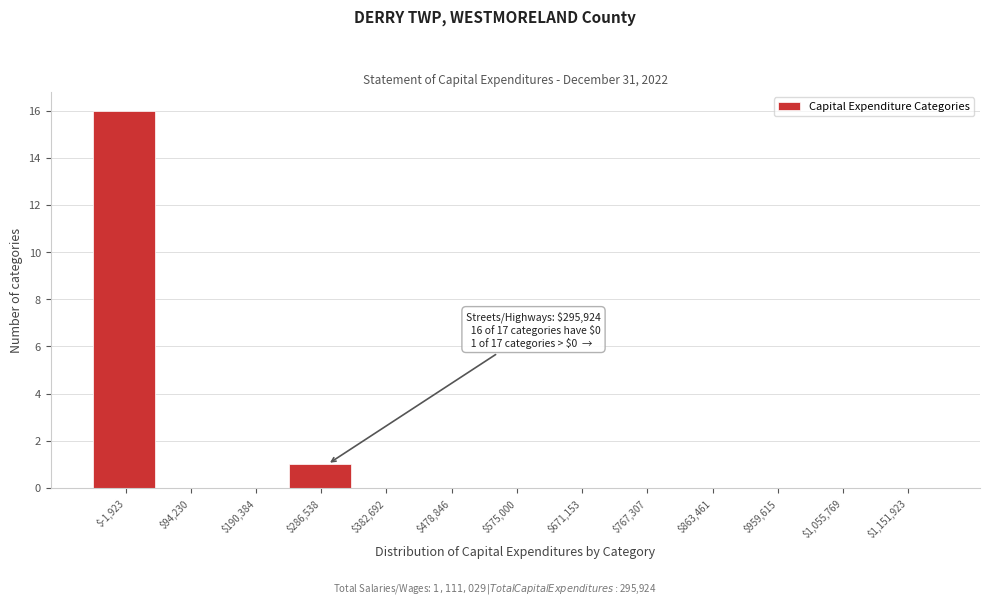

Over which range of the x-axis is the bar tallest?

-50000 to 50000